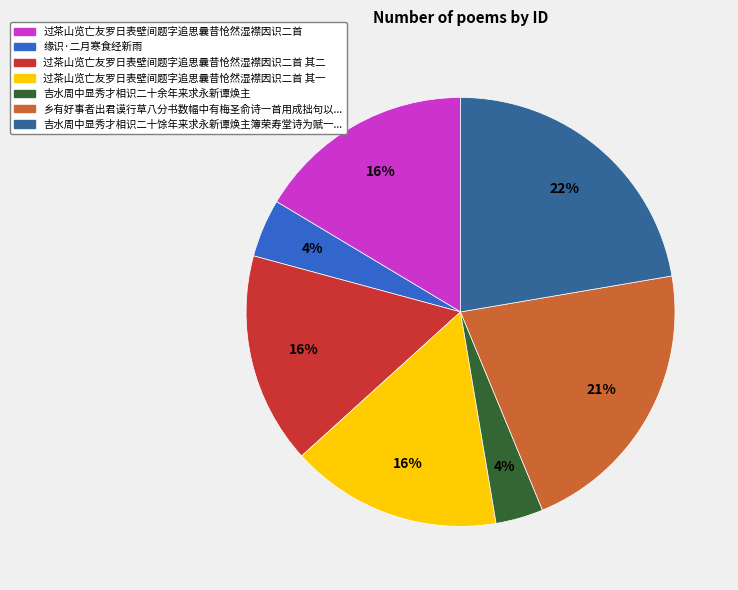

To the nearest percent, what is the average slice percentage?

14%